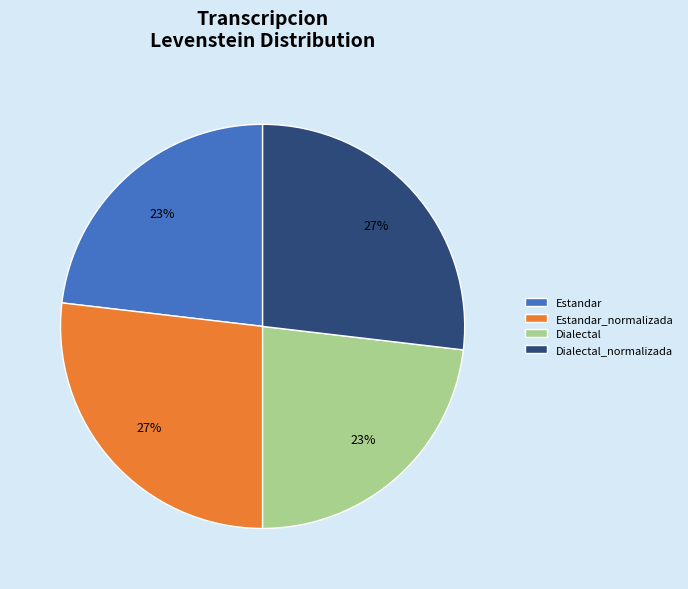

Do Dialectal and Estandar together represent more than half of the pie?

No